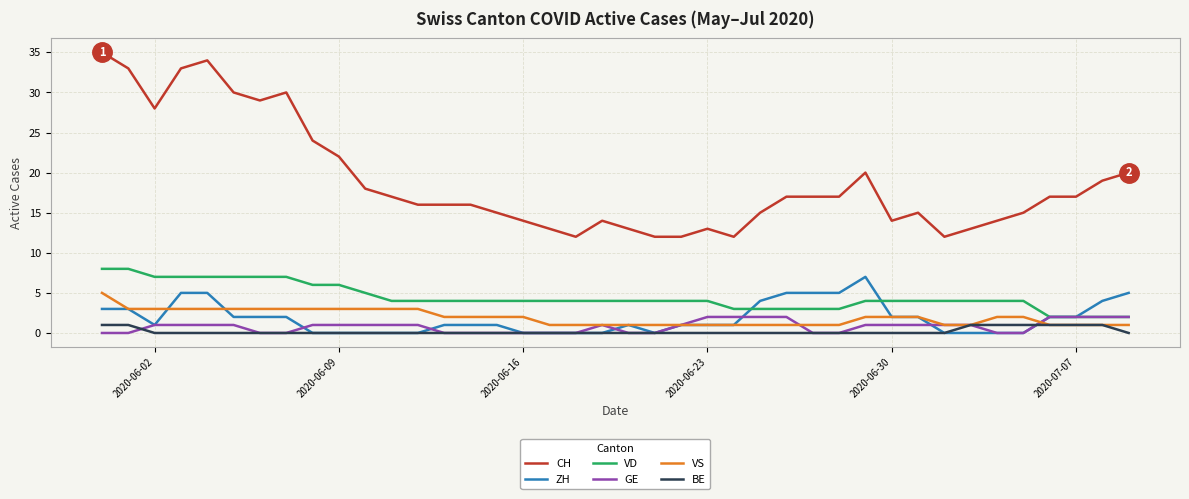

What is the difference between the maximum and minimum values in the VD series?

6